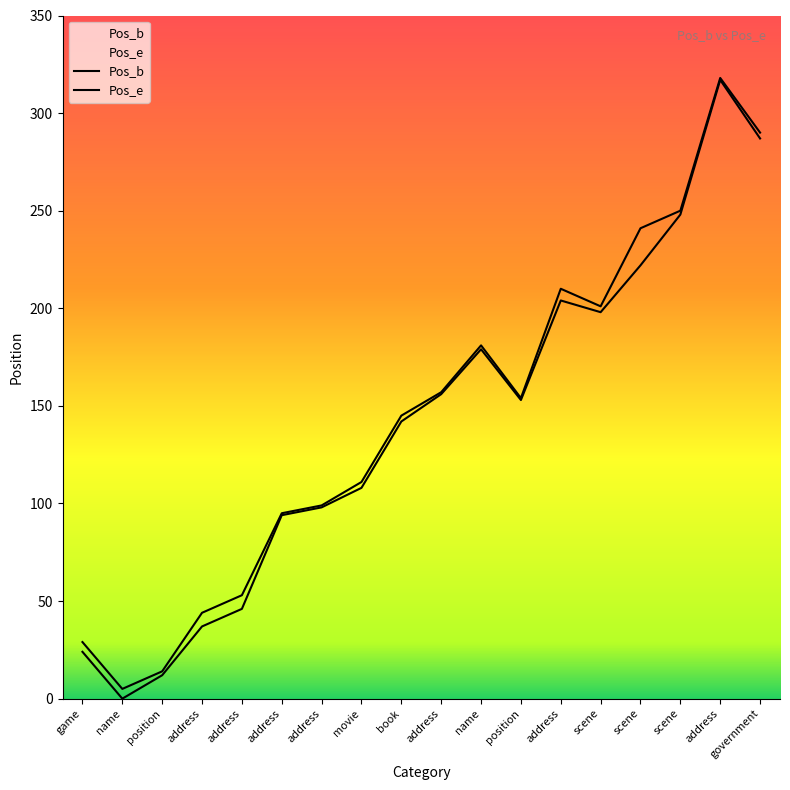

What is the difference between the highest and lowest values at name?

5